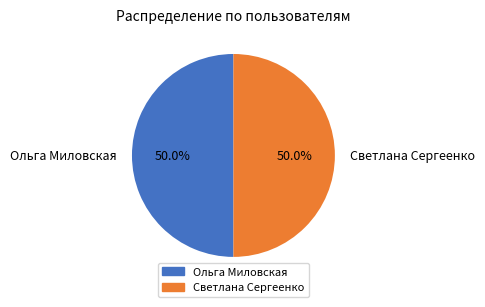

Approximately how many times larger is the value at Ольга Миловская compared to Светлана Сергеенко?

1.0